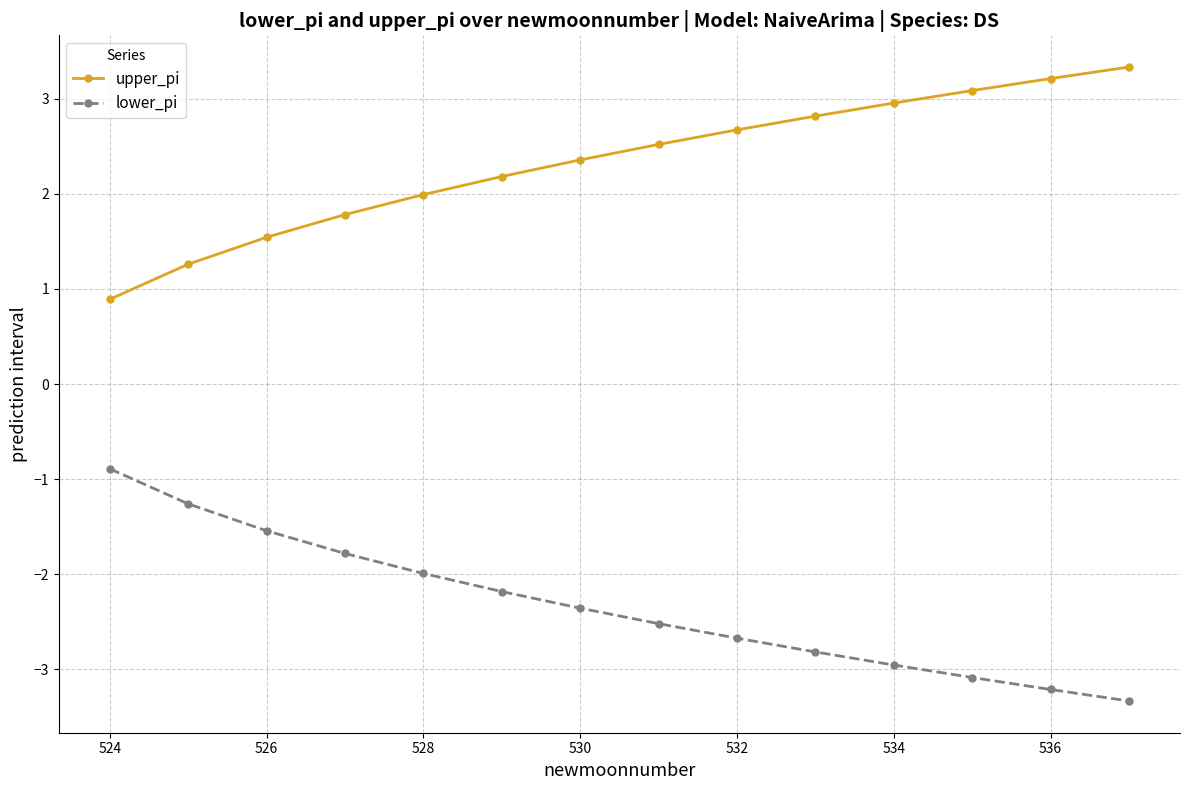

What is the smallest value displayed?

-3.3